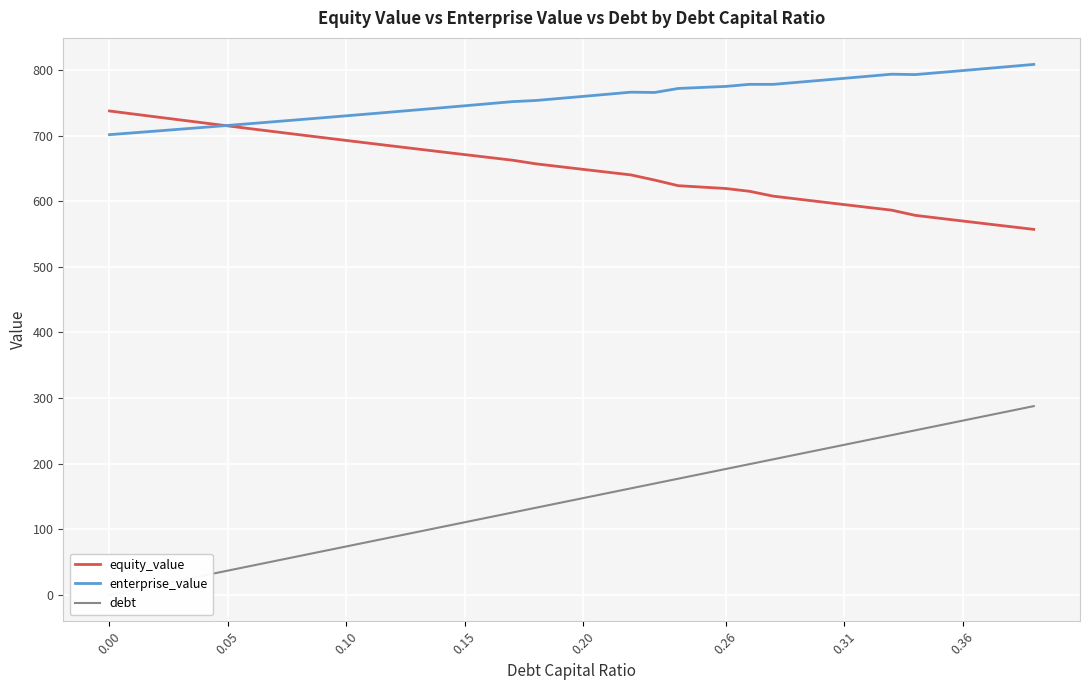

True or false: debt and equity_value cross at least once.

False